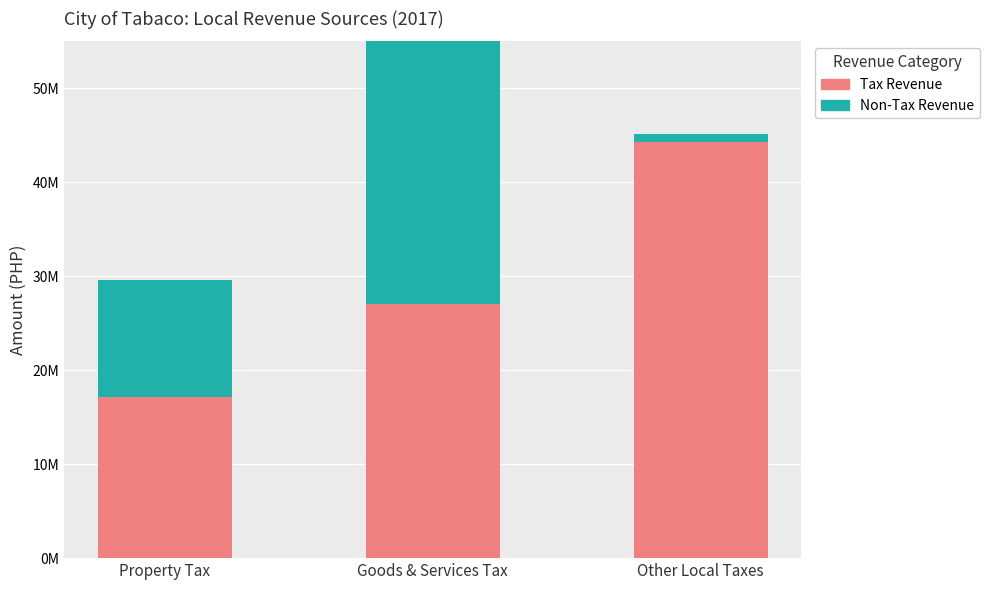

Reading left to right, transcribe all the data shown in this chart.

Tax Revenue: Property Tax=17188835.9	Goods & Services Tax=27066655.9	Other Local Taxes=44255491.8
Non-Tax Revenue: Property Tax=12463634.0	Goods & Services Tax=32093652.1	Other Local Taxes=854018.8